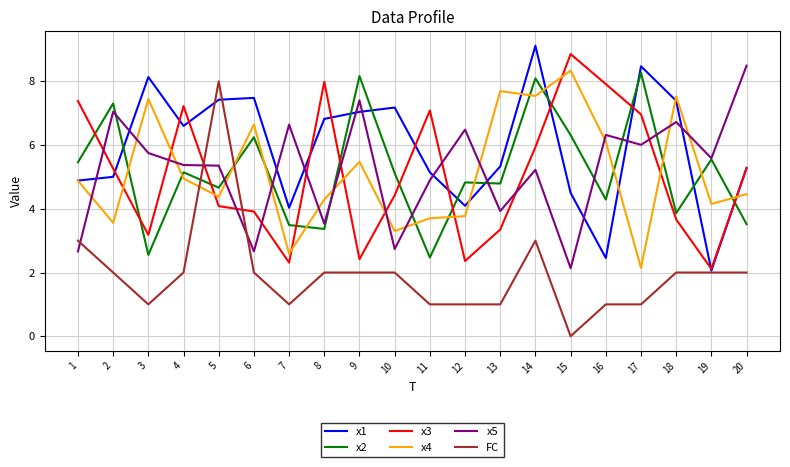

Where is the first local maximum for FC?

5